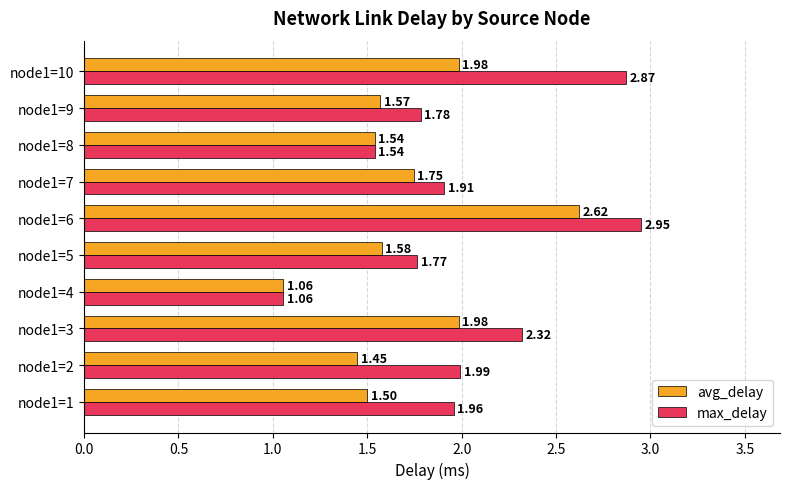

Which label corresponds to the largest value in the chart?

node1=6